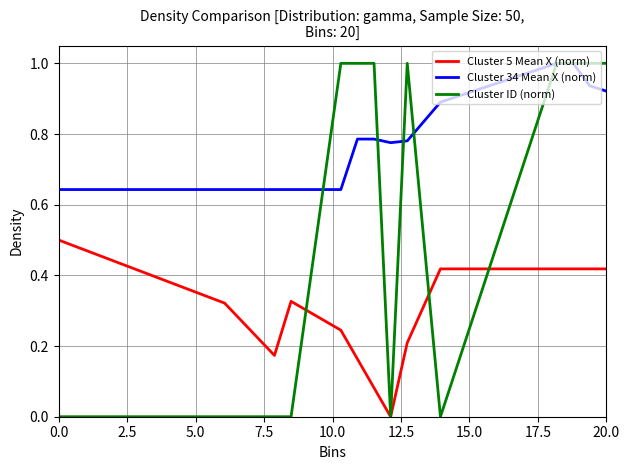

True or false: Cluster 34 Mean X (norm) and Cluster 5 Mean X (norm) cross at least once.

False